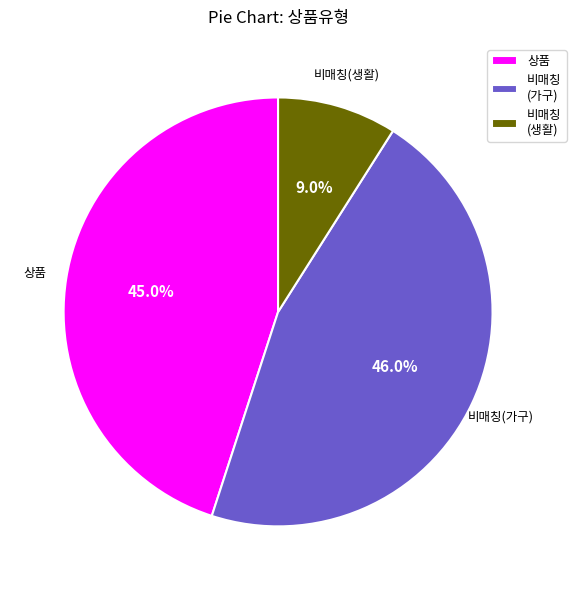

Combined, do 비매칭 (가구) and 비매칭 (생활) account for over 50%?

Yes